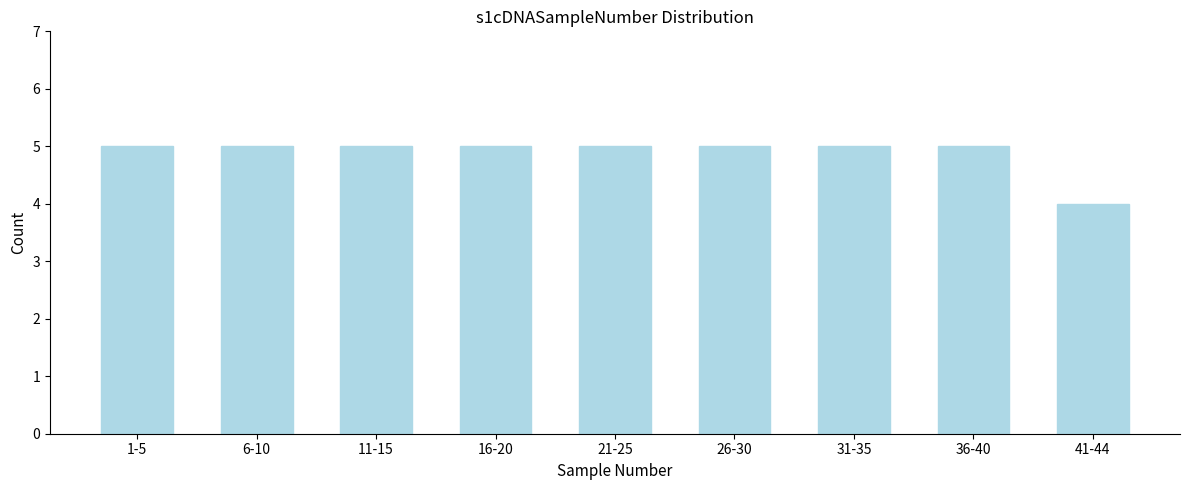

Reading left to right, list all the values displayed in this chart.

5	5	5	5	5	5	5	5	4